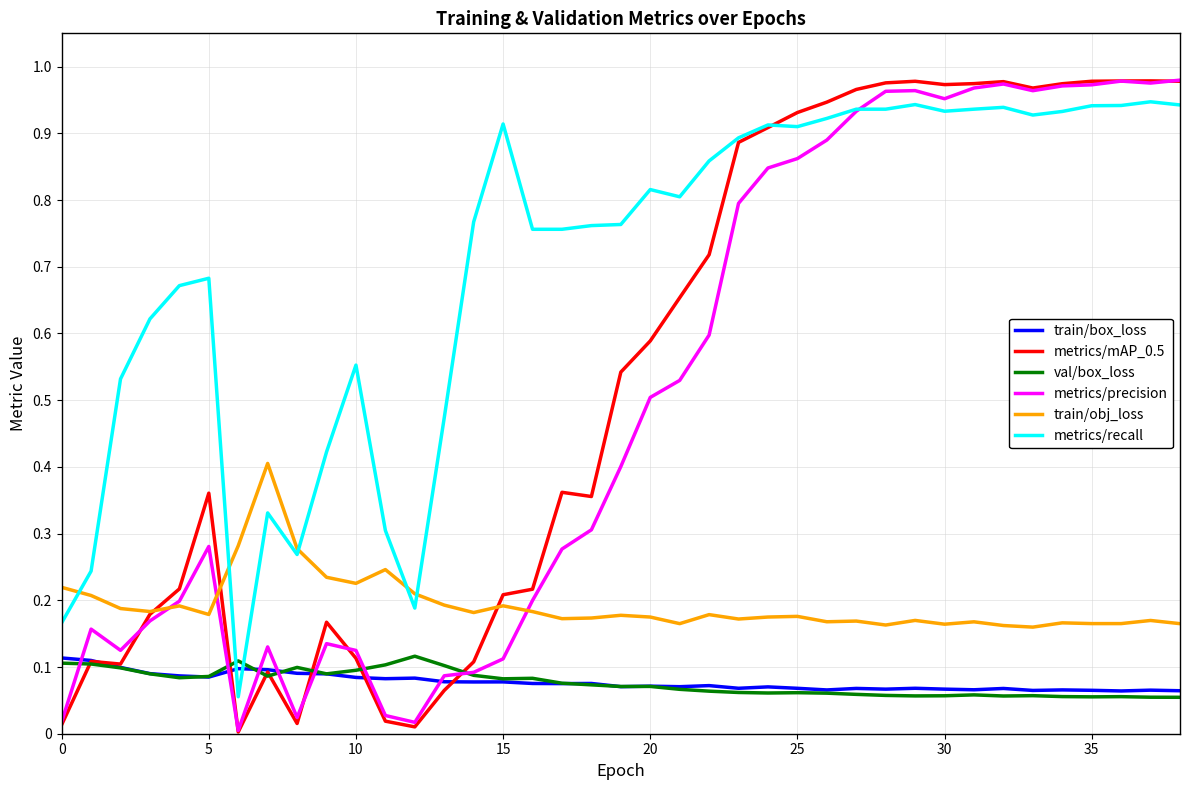

Which series has the largest total across all categories?

metrics/recall